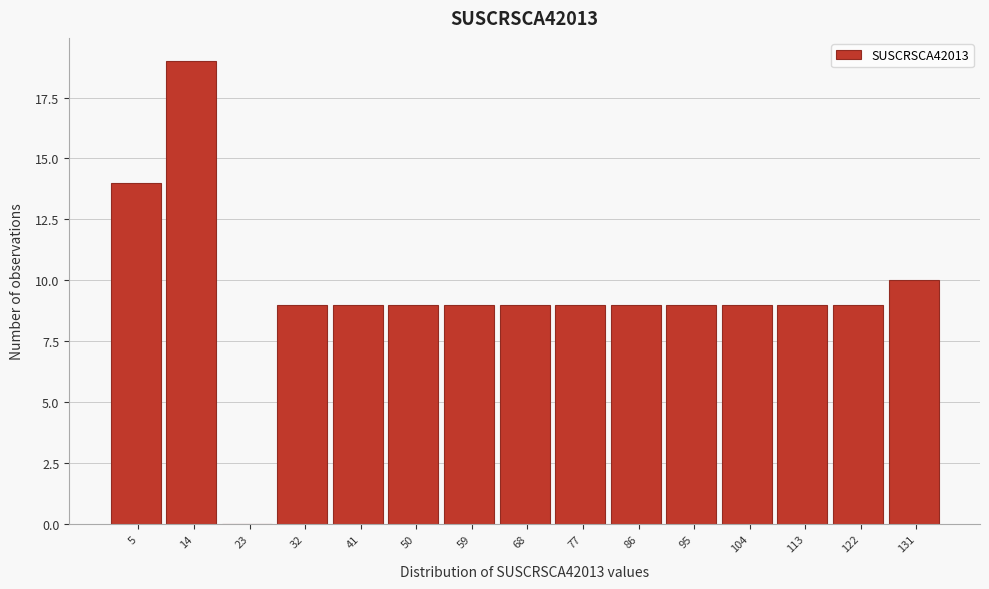

Which range on the x-axis has the tallest bar?

9 to 18